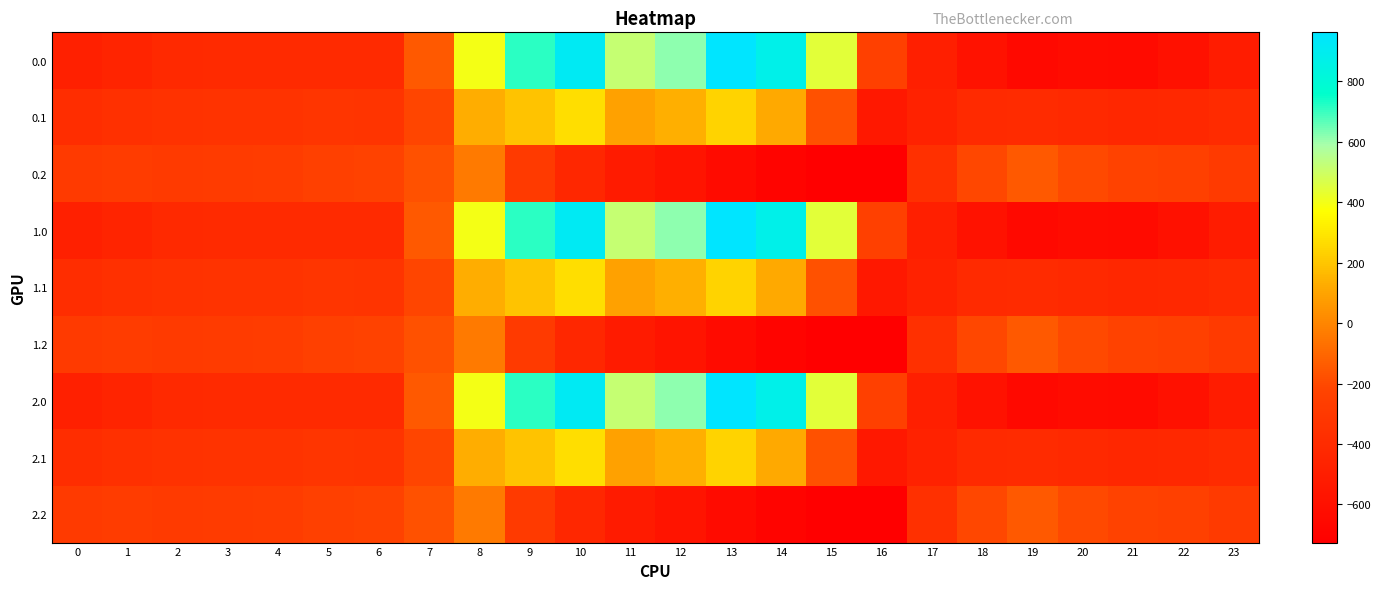

Reading left to right, transcribe all the data shown in this chart.

0.0: 0=-482.0	1=-449.5	2=-410.3	3=-404.4	4=-404.9	5=-403.8	6=-408.0	7=-150.1	8=395.3	9=716.9	10=916.2	11=516.0	12=619.4	13=962.7	14=870.3	15=443.0	16=-250.9	17=-494.8	18=-586.7	19=-649.2	20=-629.9	21=-638.4	22=-592.3	23=-511.3
0.1: 0=-384.6	1=-361.1	2=-347.9	3=-342.7	4=-339.6	5=-325.7	6=-332.2	7=-217.1	8=125.2	9=191.1	10=274.1	11=87.0	12=134.6	13=241.5	14=113.7	15=-173.1	16=-547.3	17=-466.6	18=-405.4	19=-400.2	20=-414.5	21=-432.4	22=-419.9	23=-399.4
0.2: 0=-287.1	1=-272.7	2=-285.5	3=-281.0	4=-274.4	5=-245.0	6=-228.8	7=-176.6	8=-35.3	9=-288.5	10=-423.5	11=-520.6	12=-571.2	13=-640.4	14=-687.4	15=-725.8	16=-726.6	17=-362.4	18=-210.0	19=-151.0	20=-199.2	21=-226.4	22=-247.4	23=-287.5
1.0: 0=-482.0	1=-449.5	2=-410.3	3=-404.4	4=-404.9	5=-403.8	6=-408.0	7=-150.1	8=395.3	9=716.9	10=916.2	11=516.0	12=619.4	13=962.7	14=870.3	15=443.0	16=-250.9	17=-494.8	18=-586.7	19=-649.2	20=-629.9	21=-638.4	22=-592.3	23=-511.3
1.1: 0=-384.6	1=-361.1	2=-347.9	3=-342.7	4=-339.6	5=-325.7	6=-332.2	7=-217.1	8=125.2	9=191.1	10=274.1	11=87.0	12=134.6	13=241.5	14=113.7	15=-173.1	16=-547.3	17=-466.6	18=-405.4	19=-400.2	20=-414.5	21=-432.4	22=-419.9	23=-399.4
1.2: 0=-287.1	1=-272.7	2=-285.5	3=-281.0	4=-274.4	5=-245.0	6=-228.8	7=-176.6	8=-35.3	9=-288.5	10=-423.5	11=-520.6	12=-571.2	13=-640.4	14=-687.4	15=-725.8	16=-726.6	17=-362.4	18=-210.0	19=-151.0	20=-199.2	21=-226.4	22=-247.4	23=-287.5
2.0: 0=-482.0	1=-449.5	2=-410.3	3=-404.4	4=-404.9	5=-403.8	6=-408.0	7=-150.1	8=395.3	9=716.9	10=916.2	11=516.0	12=619.4	13=962.7	14=870.3	15=443.0	16=-250.9	17=-494.8	18=-586.7	19=-649.2	20=-629.9	21=-638.4	22=-592.3	23=-511.3
2.1: 0=-384.6	1=-361.1	2=-347.9	3=-342.7	4=-339.6	5=-325.7	6=-332.2	7=-217.1	8=125.2	9=191.1	10=274.1	11=87.0	12=134.6	13=241.5	14=113.7	15=-173.1	16=-547.3	17=-466.6	18=-405.4	19=-400.2	20=-414.5	21=-432.4	22=-419.9	23=-399.4
2.2: 0=-287.1	1=-272.7	2=-285.5	3=-281.0	4=-274.4	5=-245.0	6=-228.8	7=-176.6	8=-35.3	9=-288.5	10=-423.5	11=-520.6	12=-571.2	13=-640.4	14=-687.4	15=-725.8	16=-726.6	17=-362.4	18=-210.0	19=-151.0	20=-199.2	21=-226.4	22=-247.4	23=-287.5